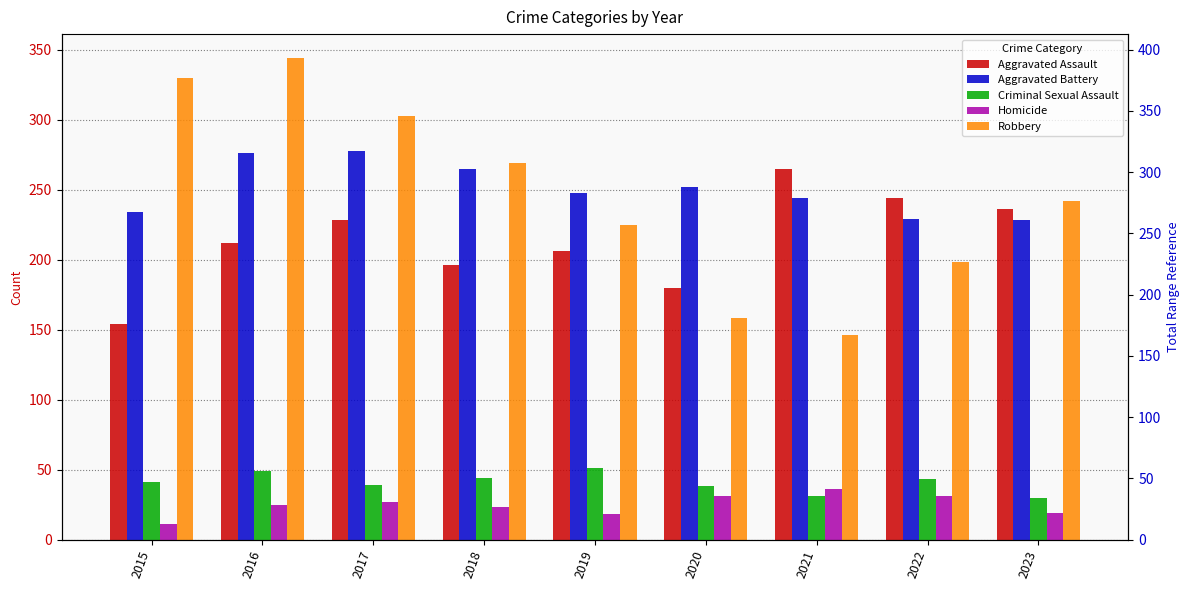

What is the difference between the Criminal Sexual Assault values at 2021 and 2018?

13